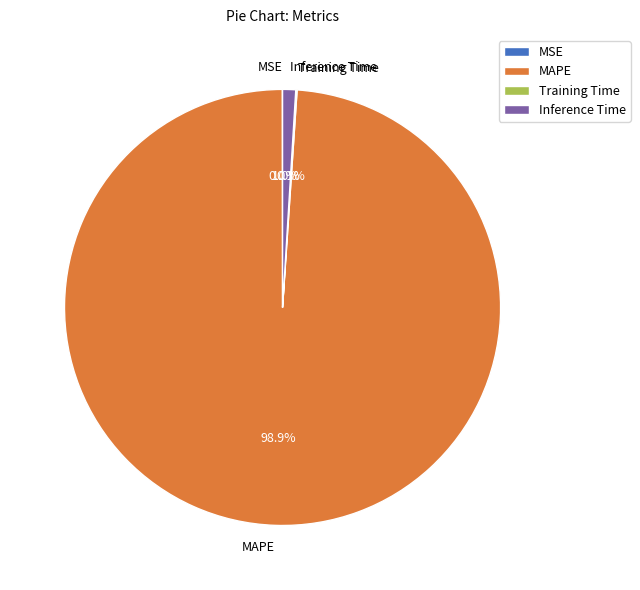

Which slice is the largest?

MAPE